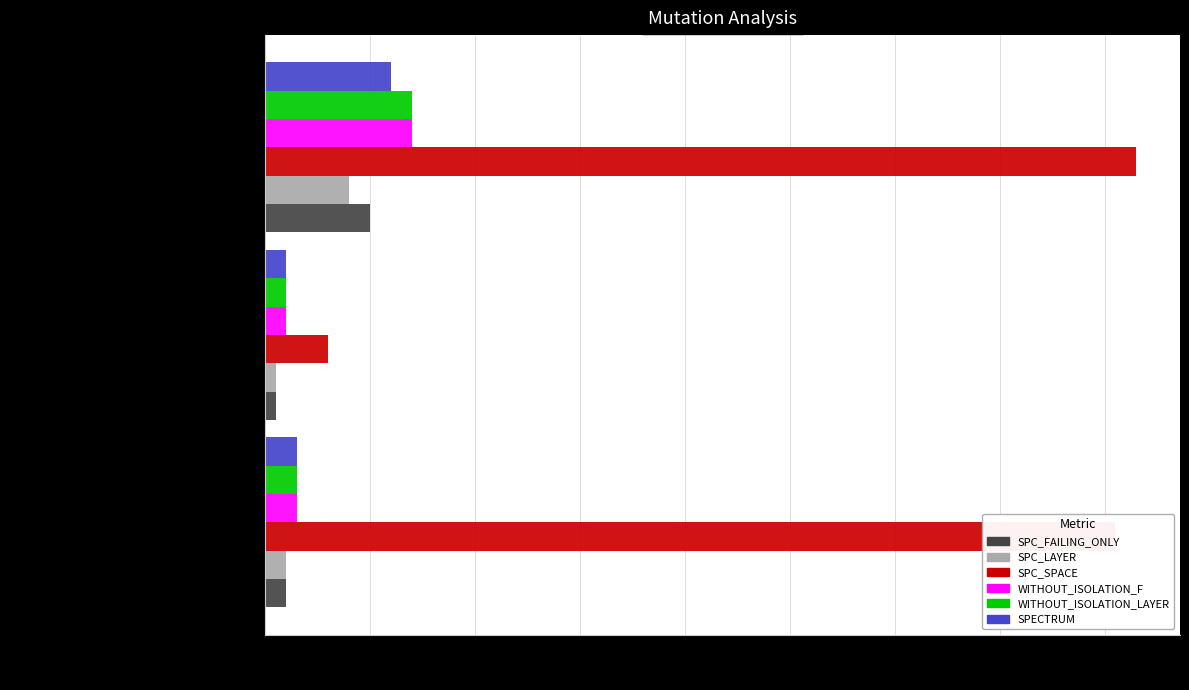

What is the difference between the maximum and minimum values in the SPC_FAILING_ONLY series?

9